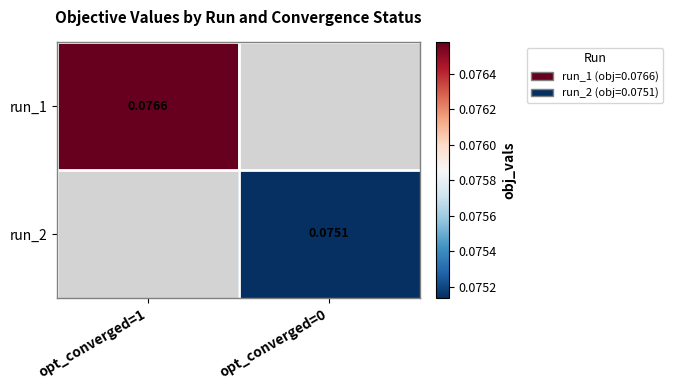

Is the value of run_2 at opt_converged=0 greater than the value of run_1 at opt_converged=1?

No